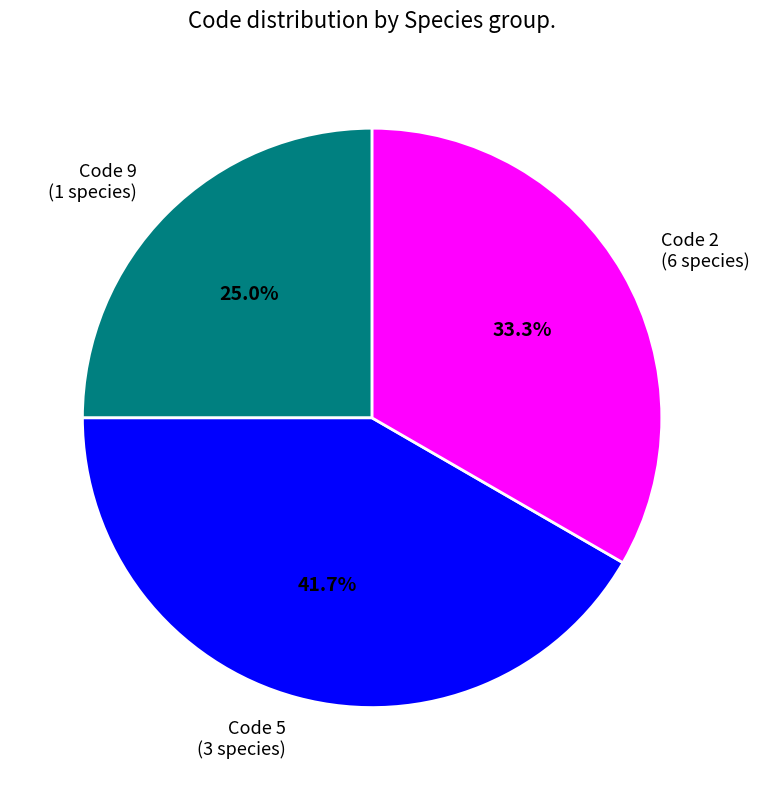

Approximately how many times larger is the value at Code 2 compared to Code 5?

0.8